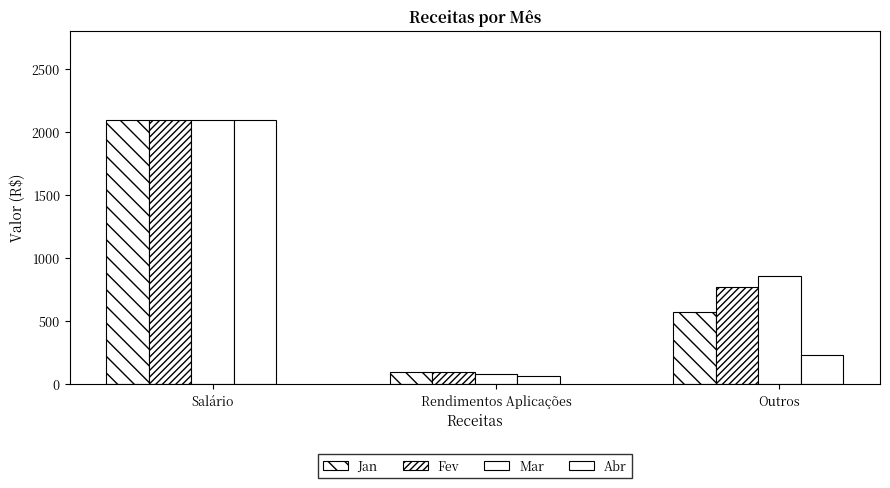

What is the label of the 2nd bar from the right?

Rendimentos Aplicações